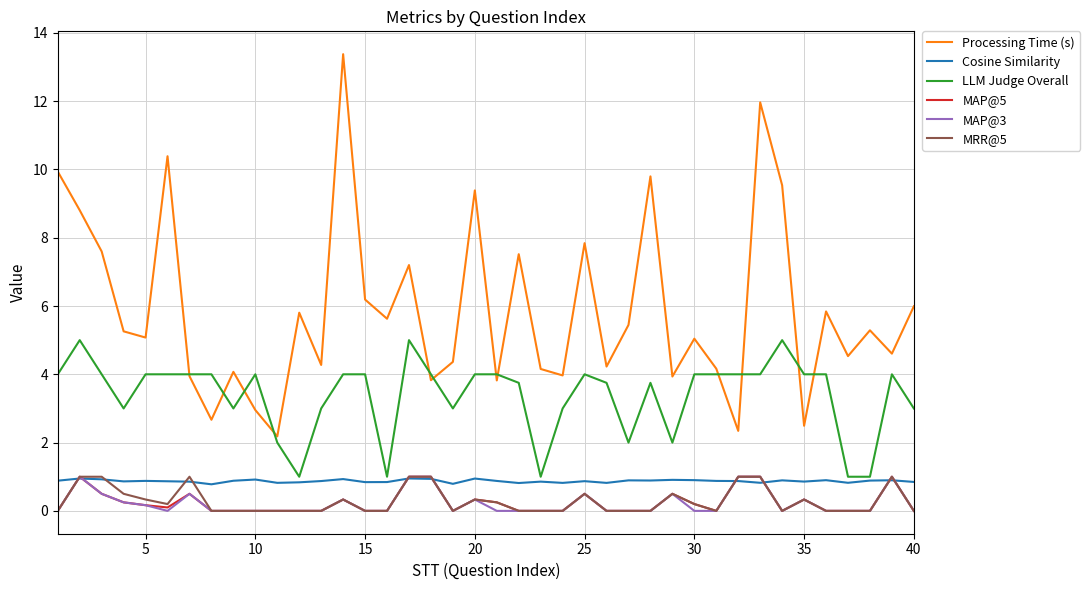

Does the chart have visible grid lines?

Yes